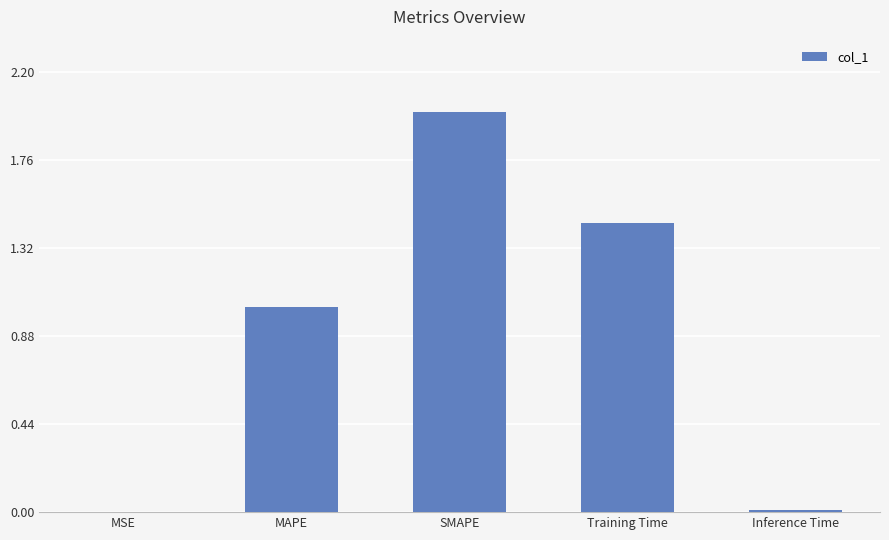

At which label does the data first exceed 1?

MAPE